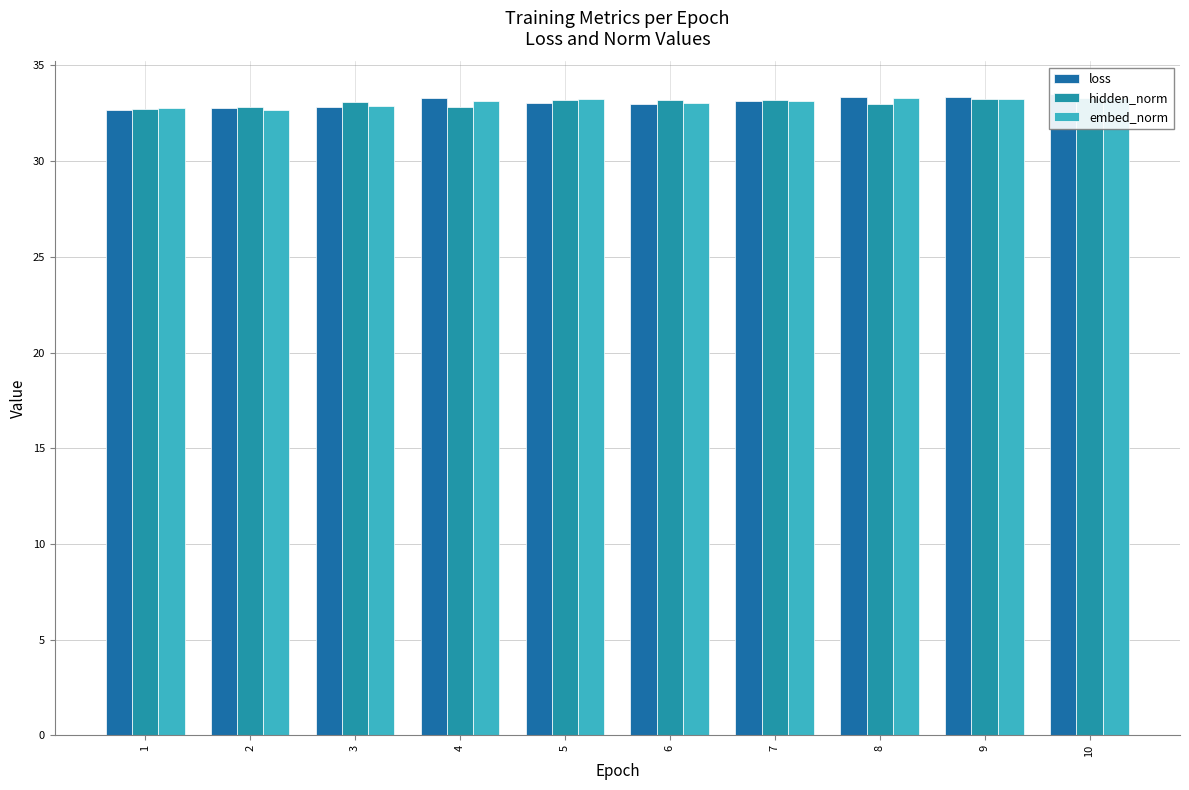

What is the value of the loss bar at the 7th from the left?

33.1